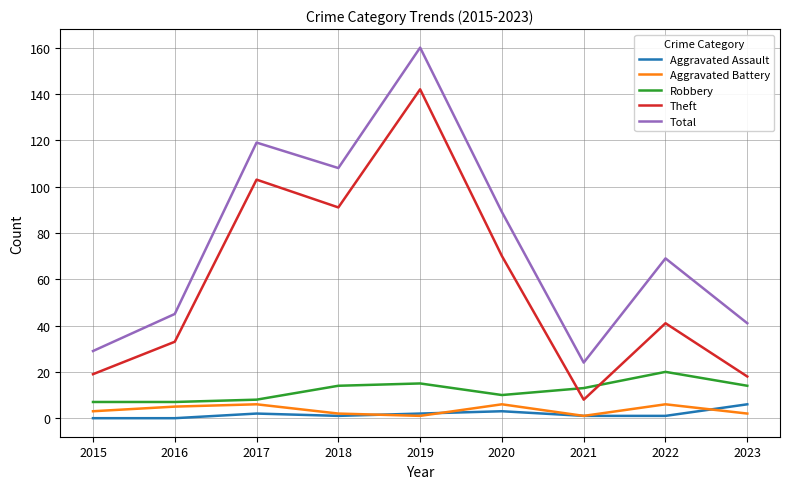

What are all the series names shown in the legend?

Aggravated Assault, Aggravated Battery, Robbery, Theft, Total